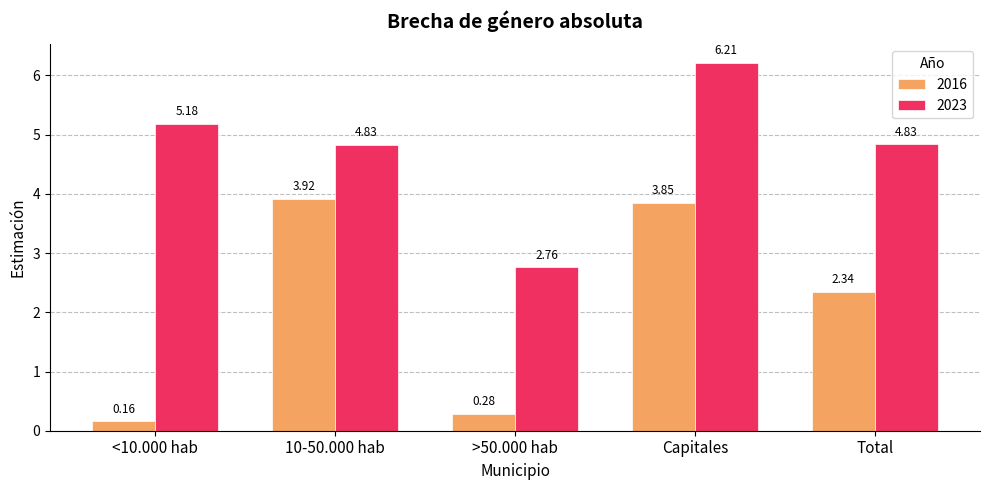

List the labels in order of 2016 value, largest first.

10-50.000 hab, Capitales, Total, >50.000 hab, <10.000 hab